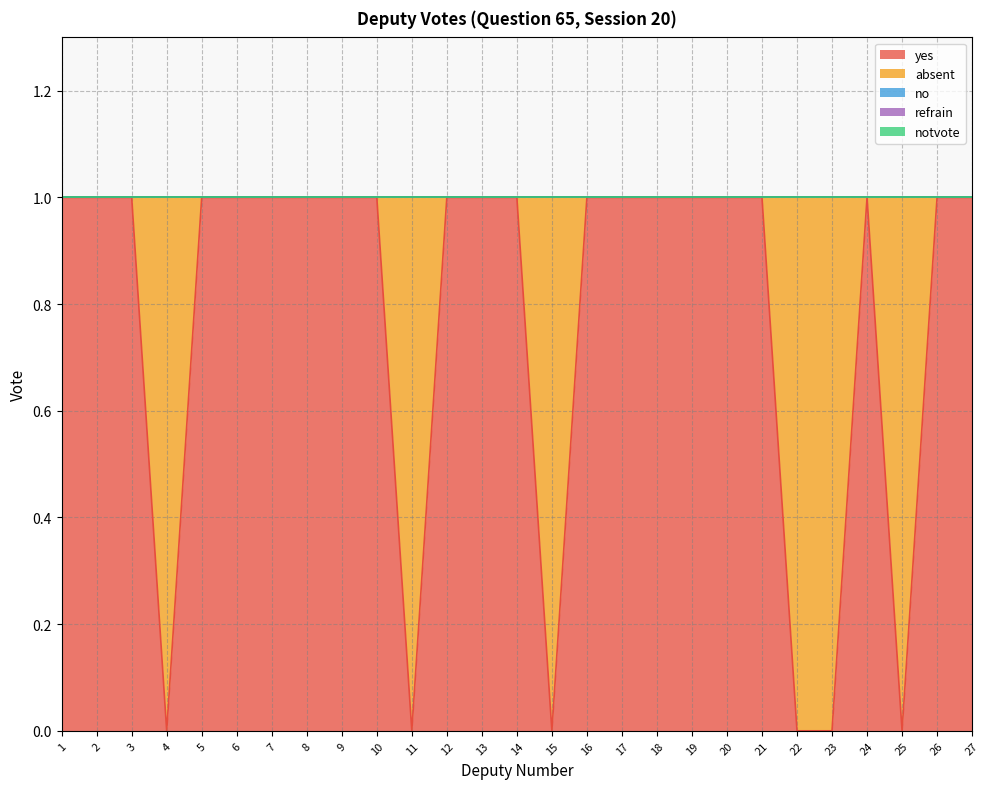

What is the difference between the absent values at 15 and 6?

1